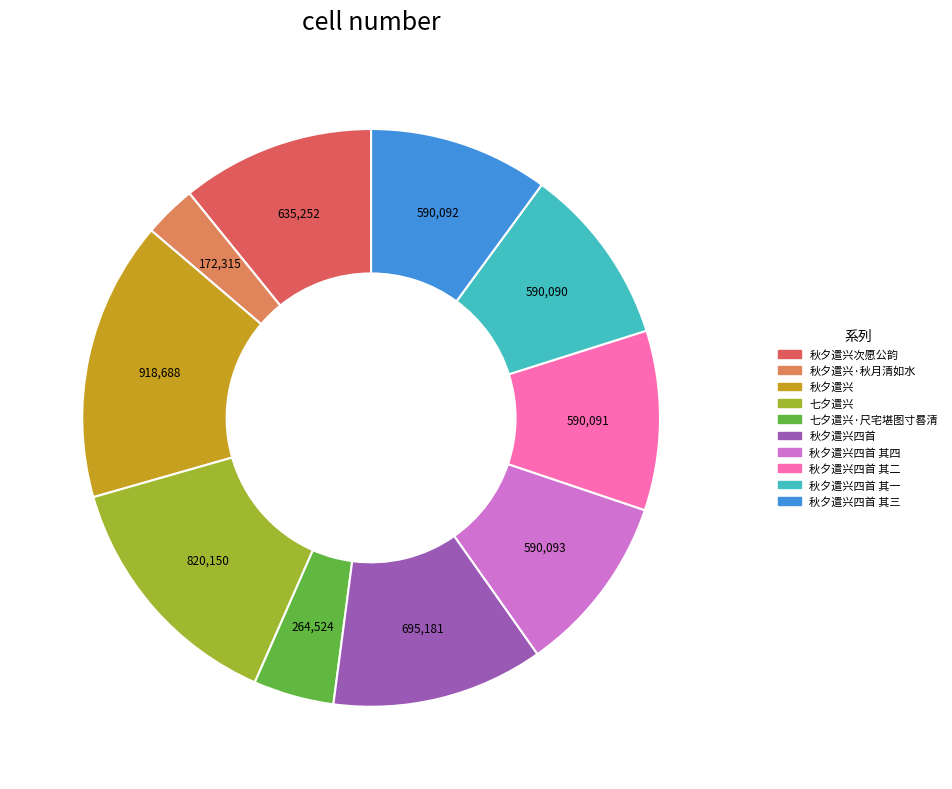

Combined, do 秋夕遣兴·秋月清如水 and 七夕遣兴 account for over 50%?

No